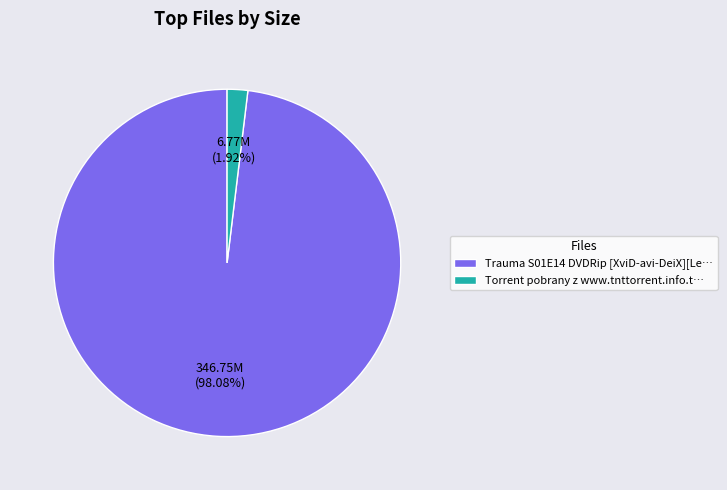

What is the total percentage of Trauma S01E14 DVDRip and Torrent pobrany?

100.0%